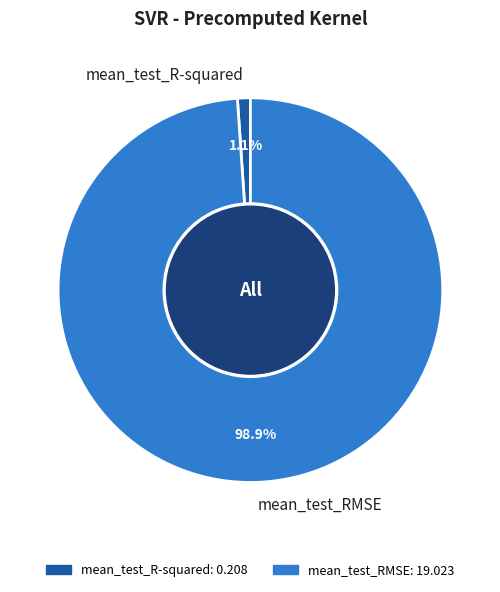

Which has a higher value, mean_test_R-squared or mean_test_RMSE?

mean_test_RMSE